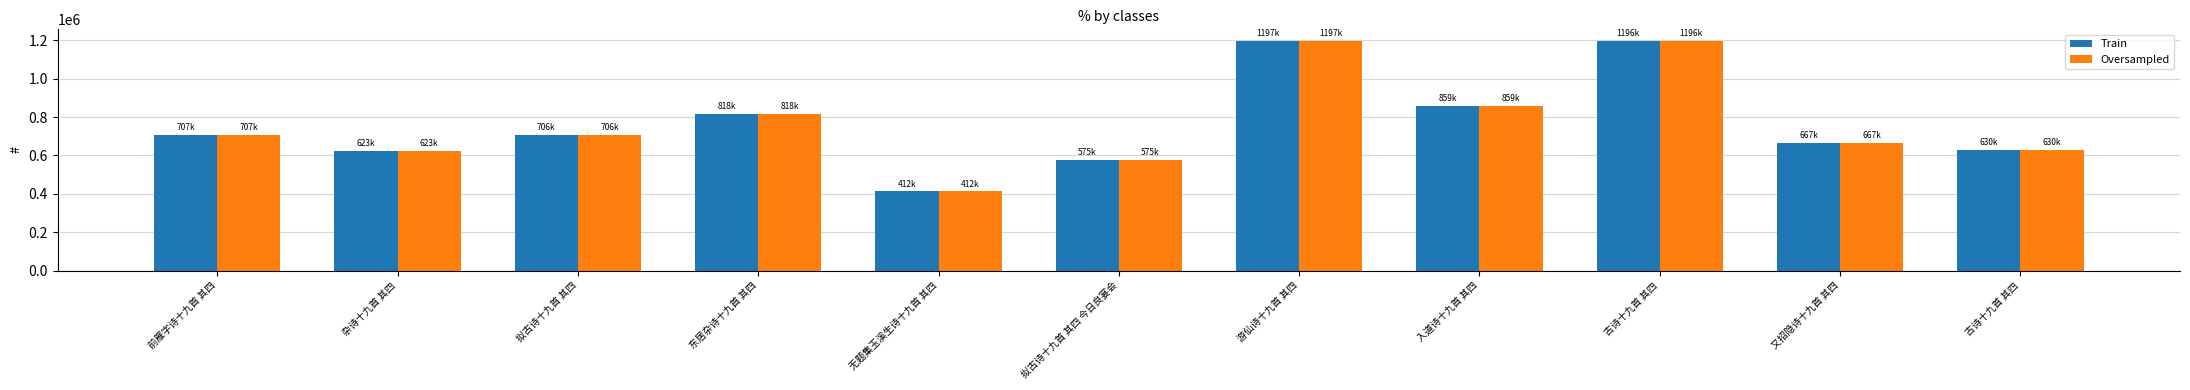

Rank the series by their maximum value, from highest to lowest.

Train, Oversampled